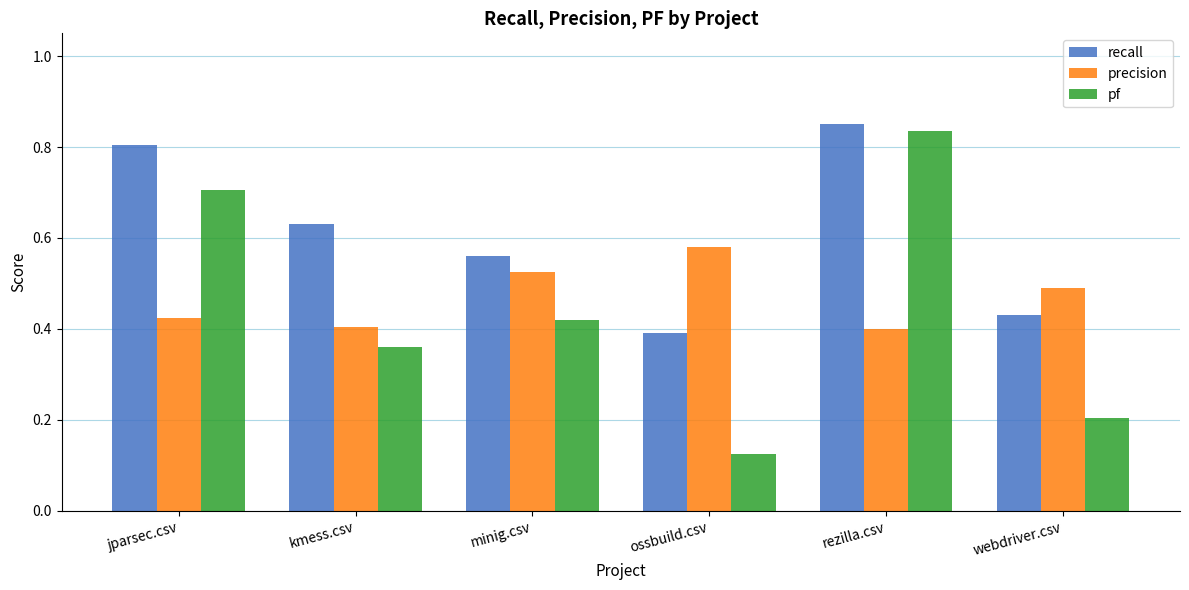

What is the sum of the precision values at minig.csv and webdriver.csv?

1.0